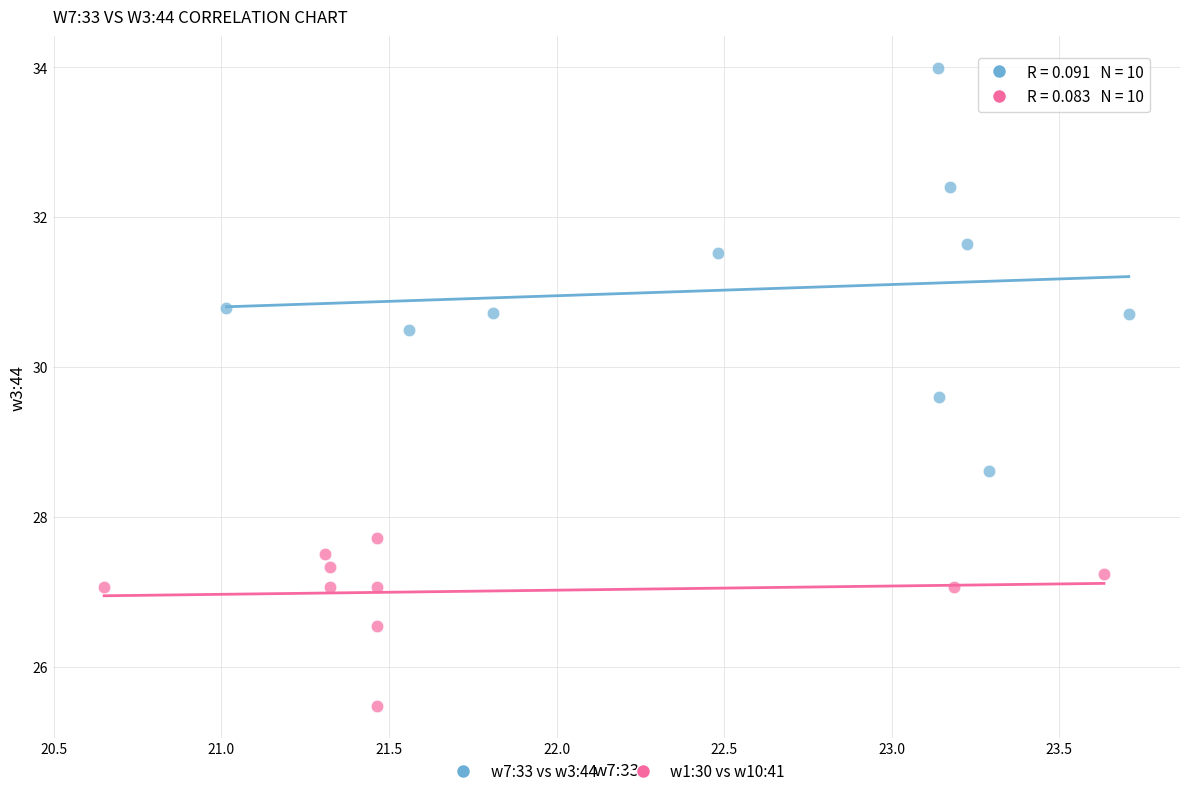

Which series has the largest Y range (max minus min)?

w7:33 vs w3:44